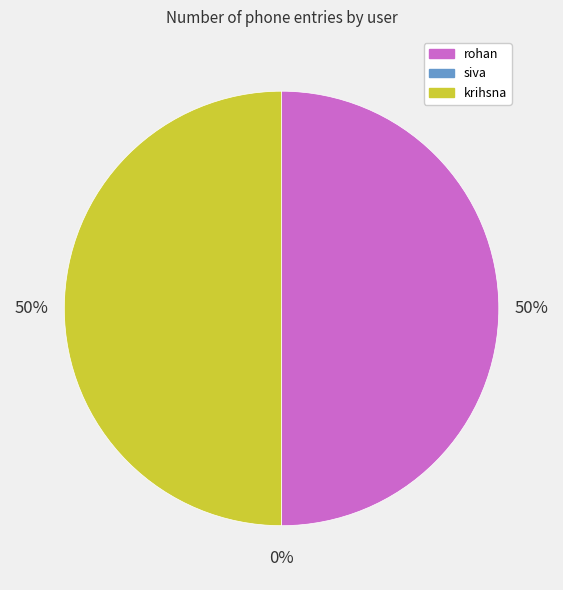

What is the ratio of the value at rohan to the value at krihsna?

1.0